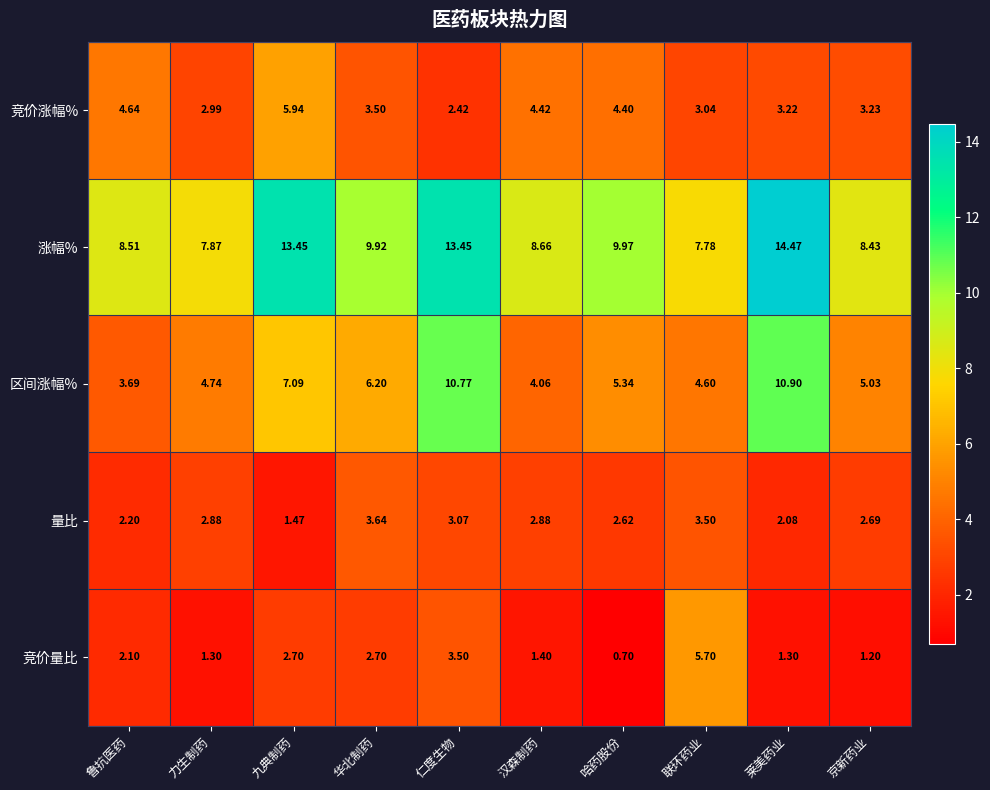

How many series are shown in this chart?

5